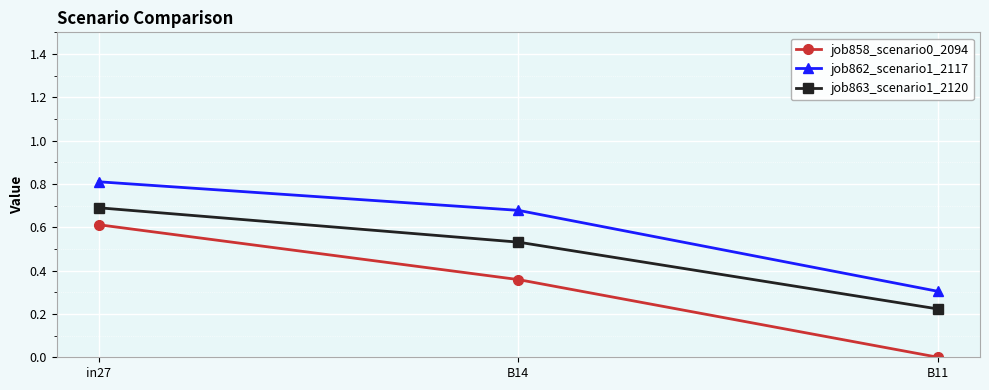

Which label corresponds to the largest value in the chart?

in27